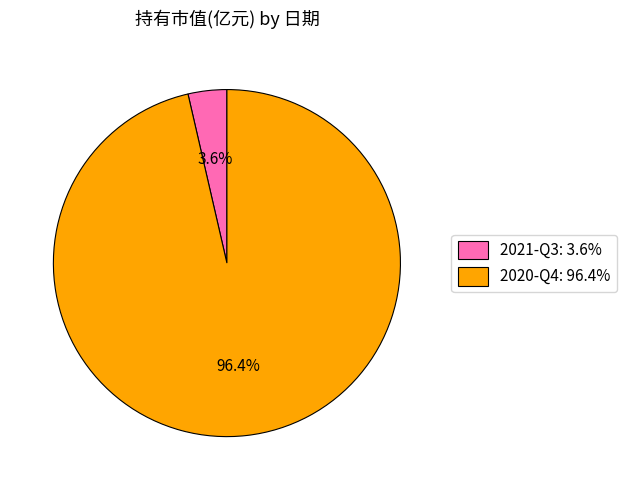

Rank the categories by value from highest to lowest.

2020-Q4, 2021-Q3